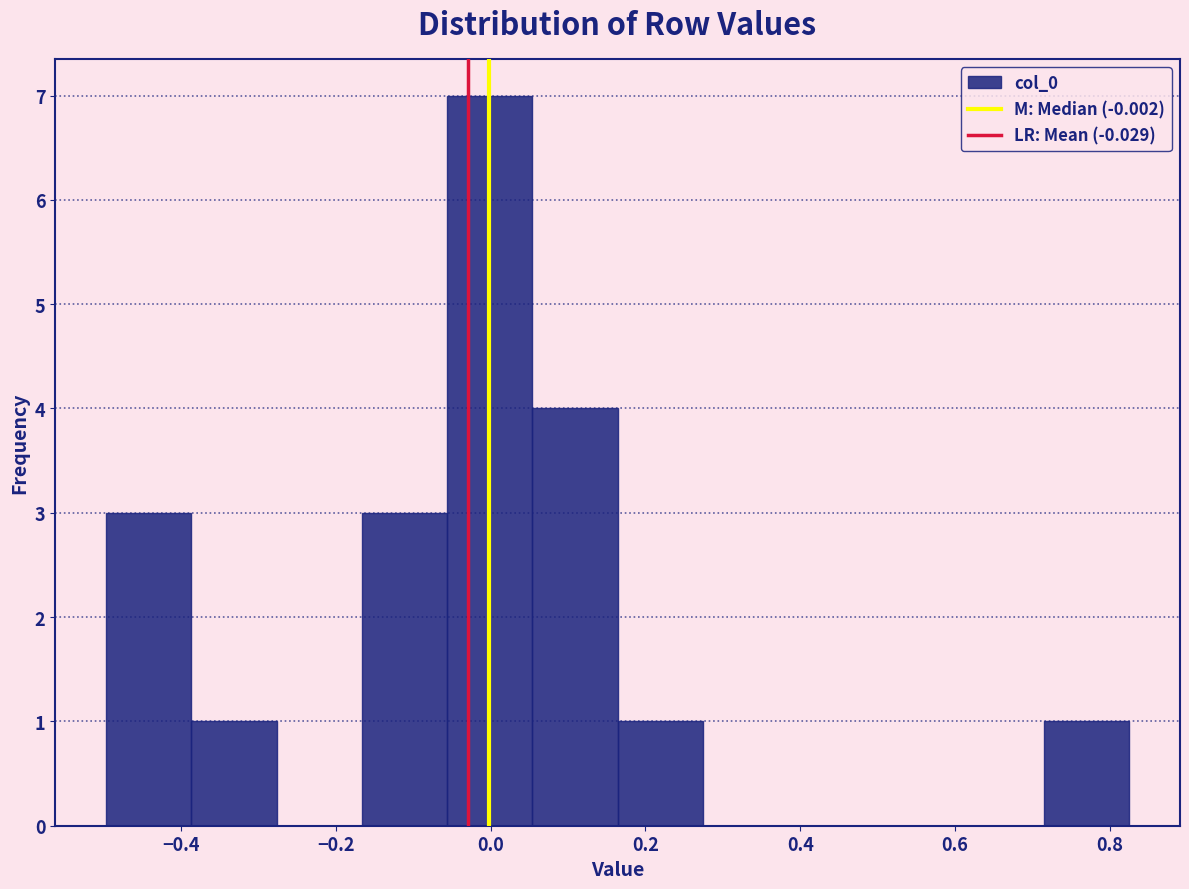

Which range on the x-axis has the tallest bar?

-0.06 to 0.06